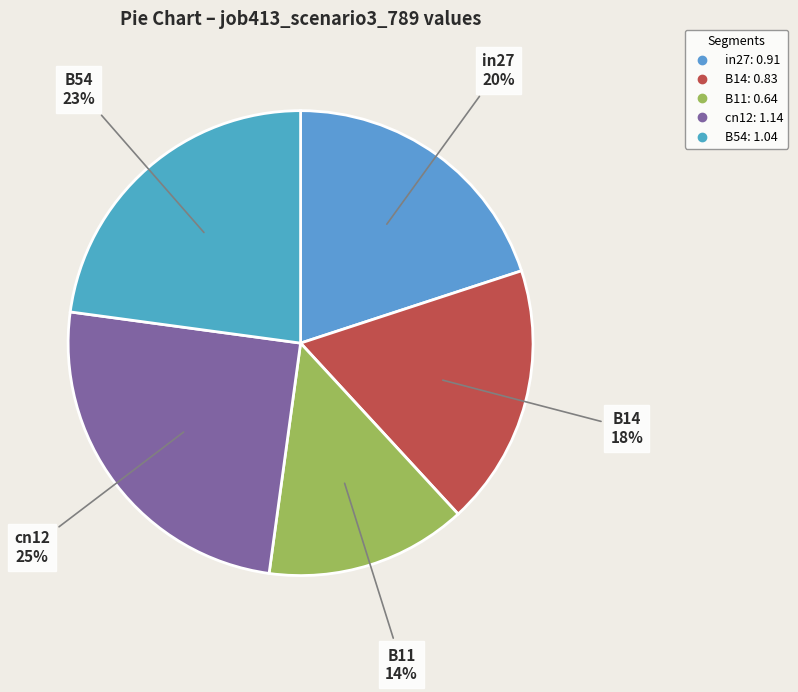

Does B54 represent more than half of the total?

No